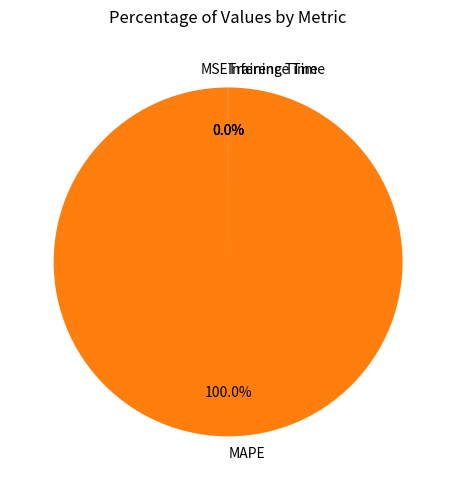

Which category has the biggest portion of the pie?

MAPE